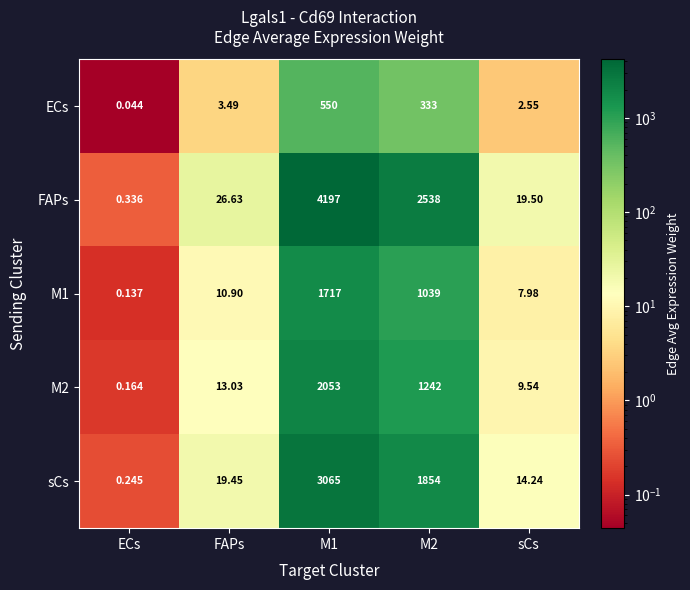

At which label does ECs first exceed 3?

FAPs